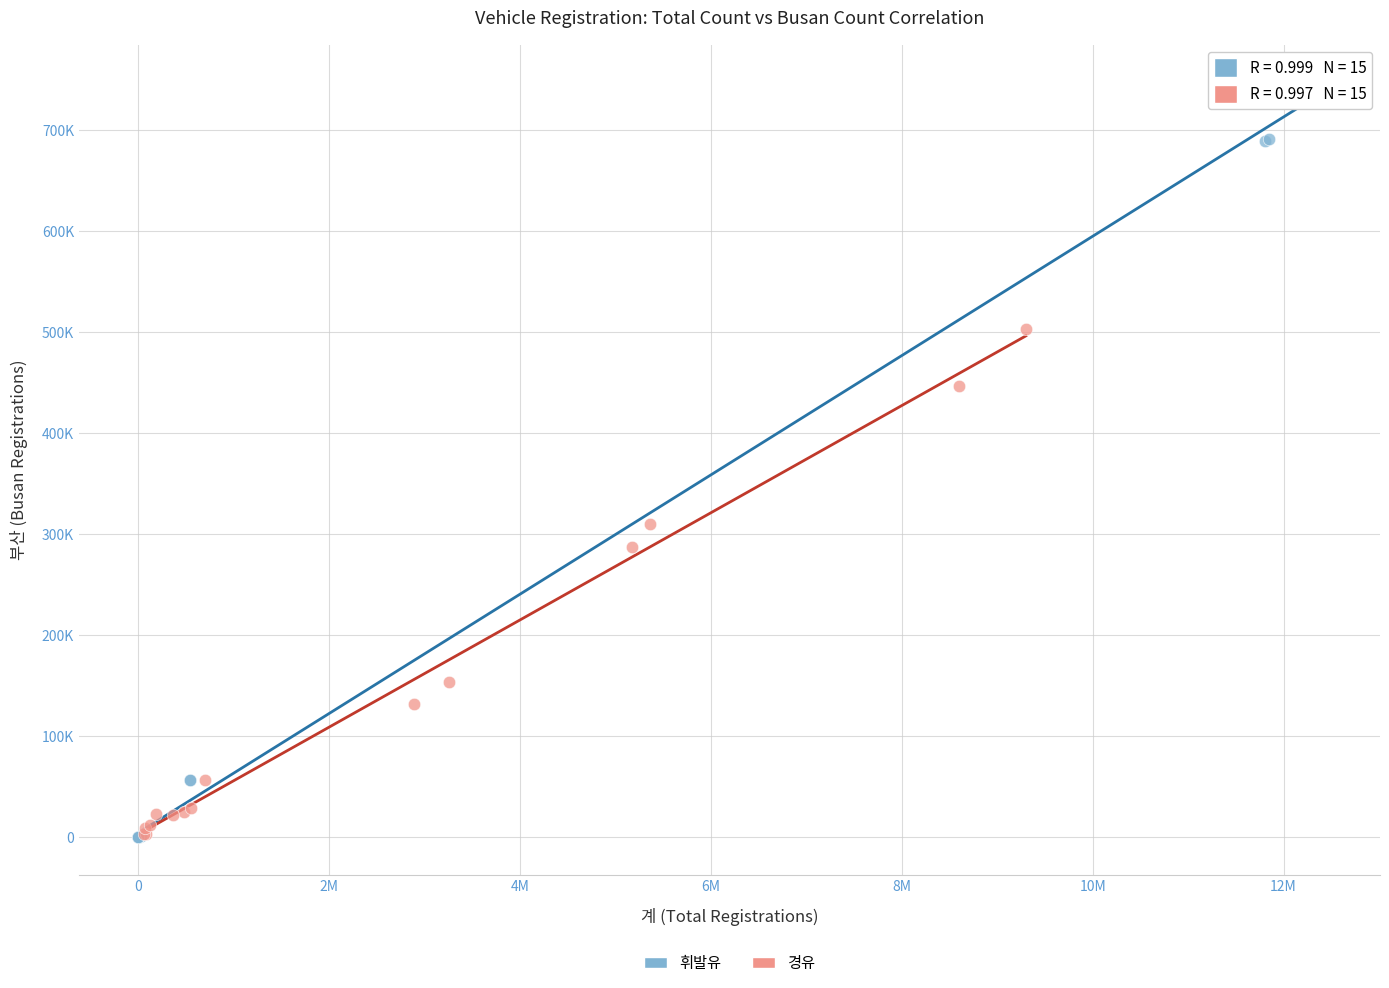

What are all the series names shown in the legend?

휘발유, 경유